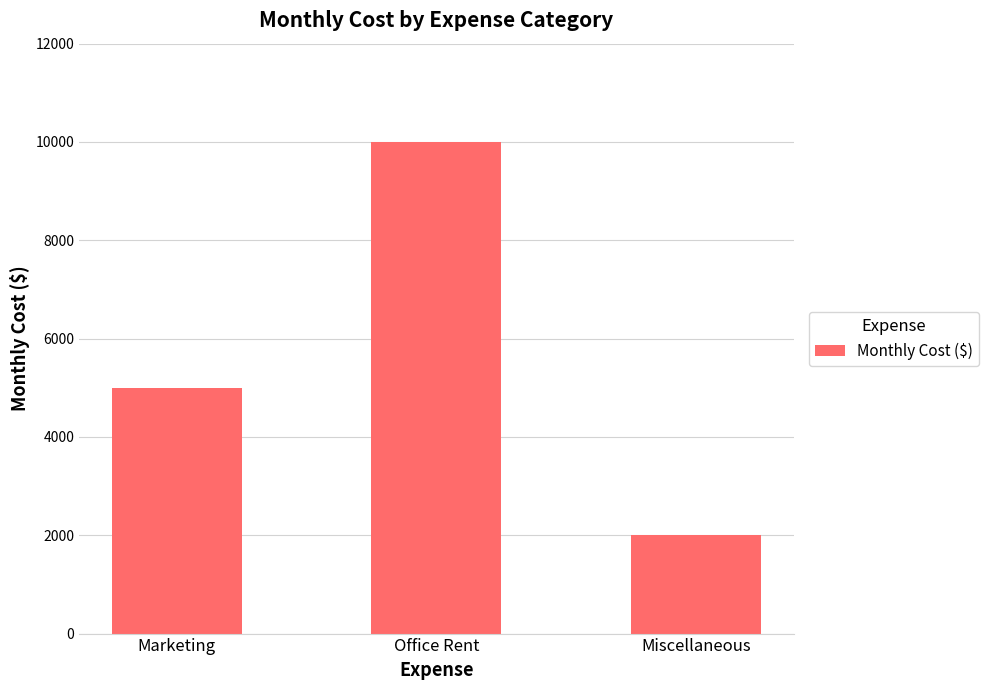

Does the chart contain any negative values?

No